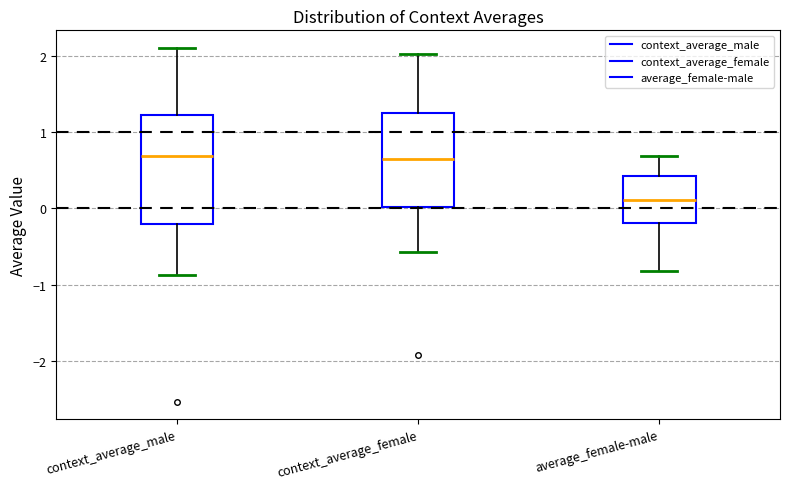

Reading left to right, read every box against the y-axis: the position of its median line, the range the box covers, and the ends of its whiskers. The values are not printed on the chart, so give them approximately, as read against the axis.

context_average_male: median 0.7, box -0.2 to 1.2, whiskers -0.9 to 2.1
context_average_female: median 0.7, box 0.0 to 1.2, whiskers -0.6 to 2.0
average_female-male: median 0.1, box -0.2 to 0.4, whiskers -0.8 to 0.7